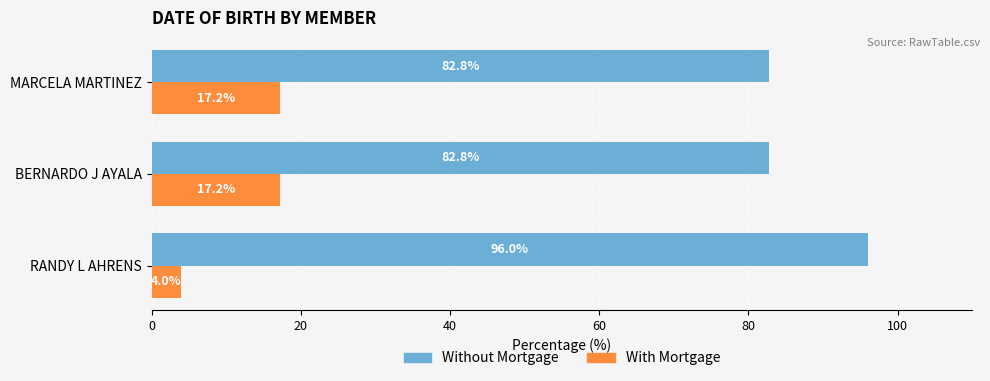

What is the spread (max minus min) of values at MARCELA MARTINEZ?

65.6